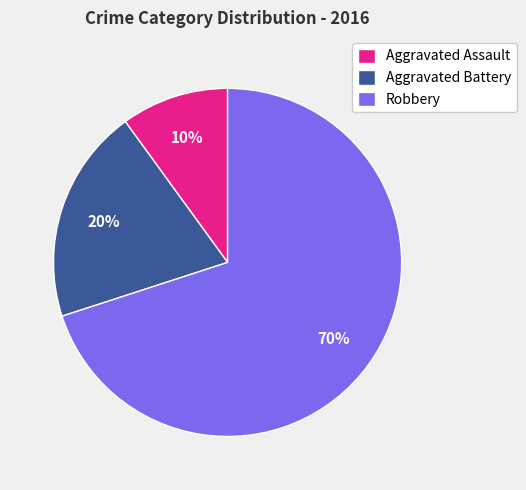

To the nearest percent, what percentage of the pie is Aggravated Battery?

20%